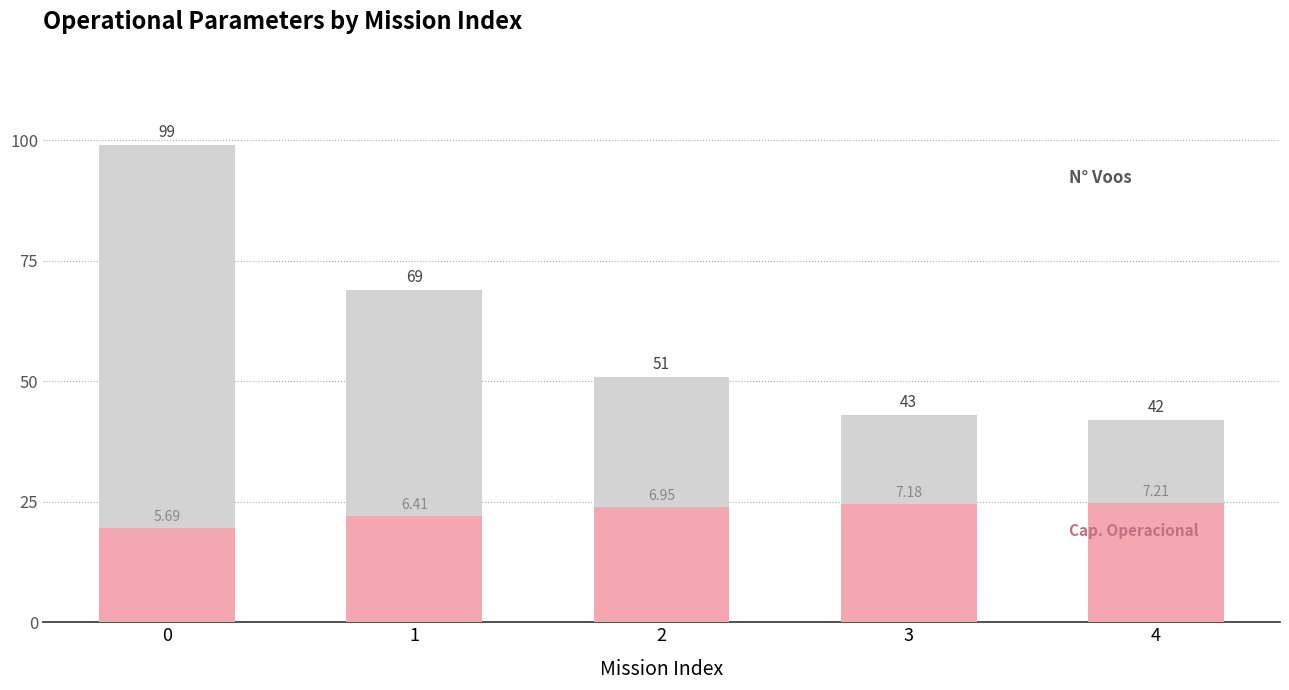

Reading left to right, transcribe all the data shown in this chart.

N° Voos: 99.0	69.0	51.0	43.0	42.0
Capacidade operacional [ha/h]: 19.5	22.0	23.8	24.6	24.8